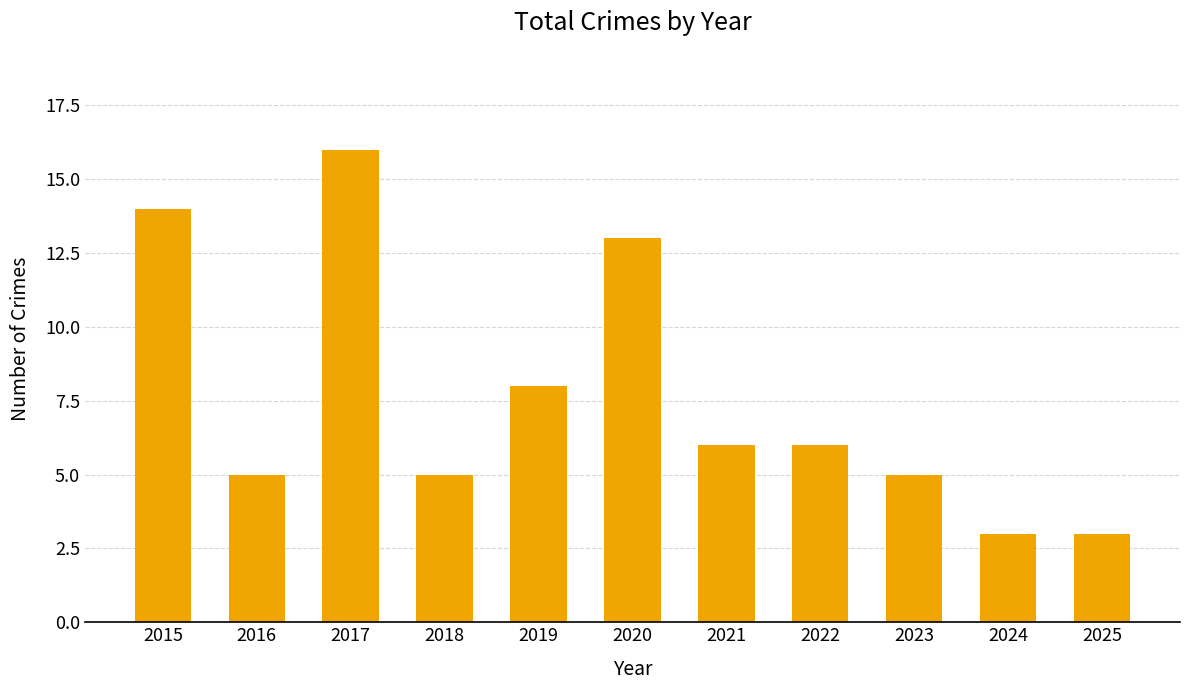

What is the difference between the maximum and minimum values?

13